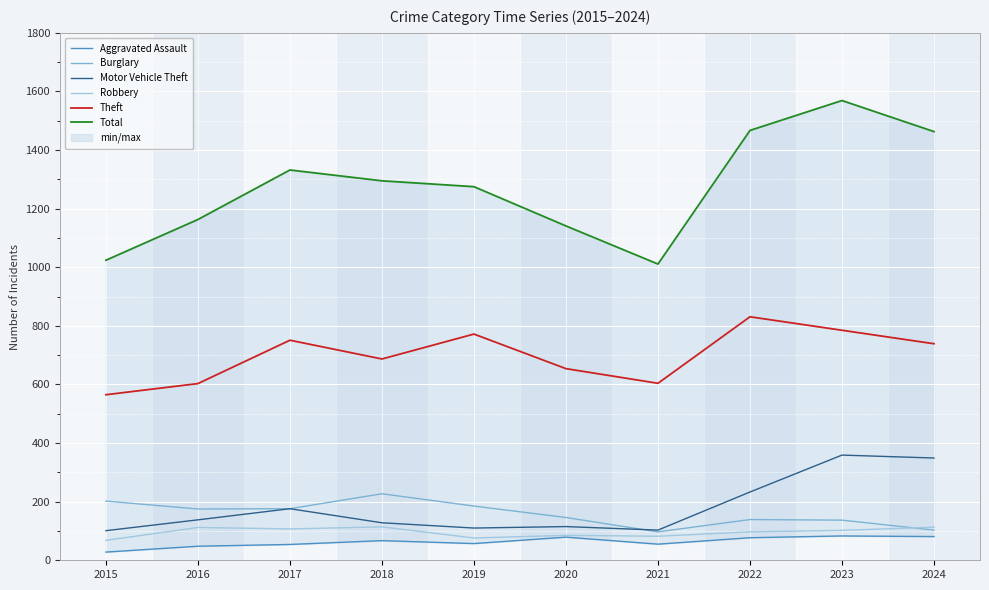

What is the sum of all Burglary values?

1587